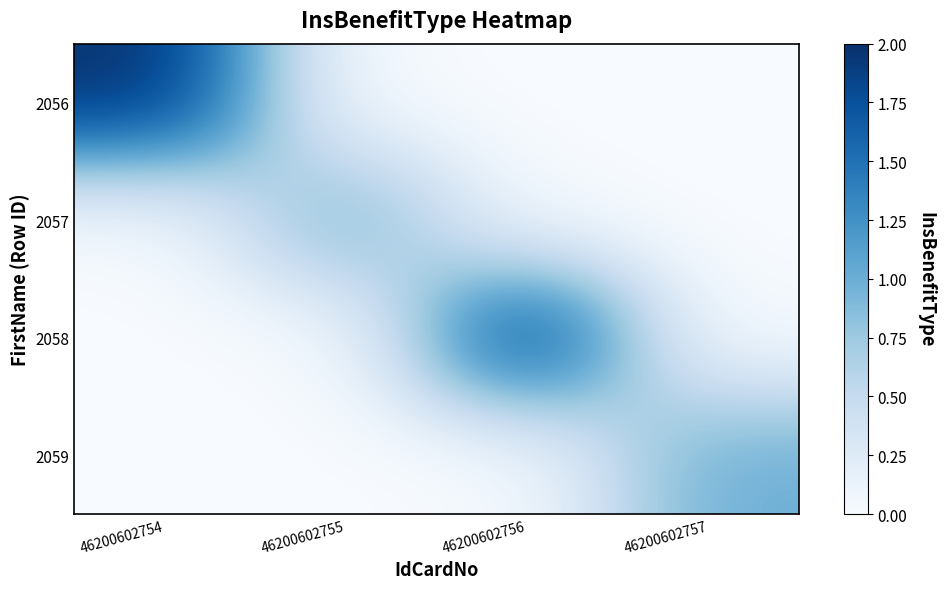

How many data points does each series have?

4